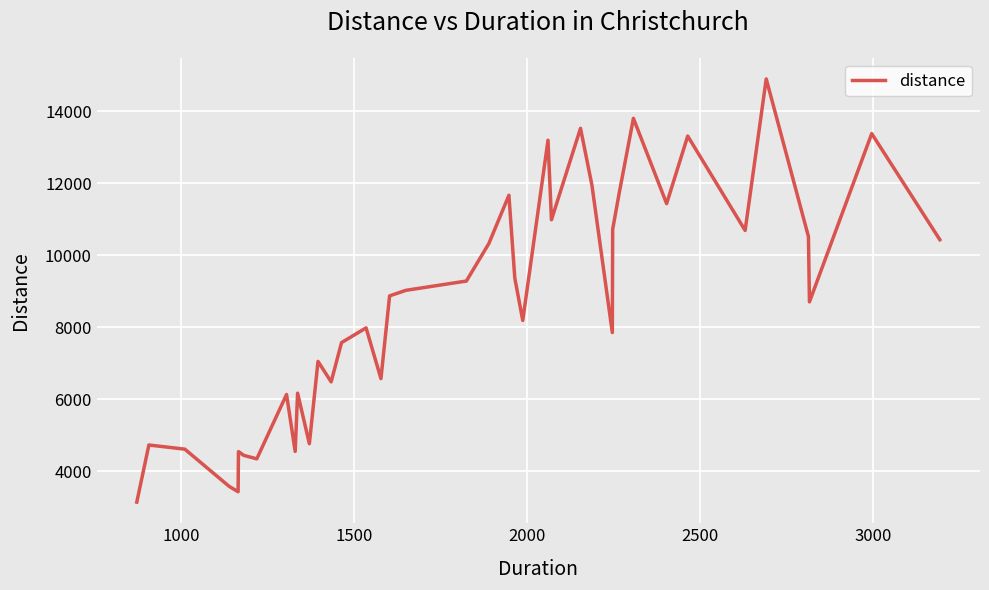

What is the difference between the maximum and minimum values?

11754